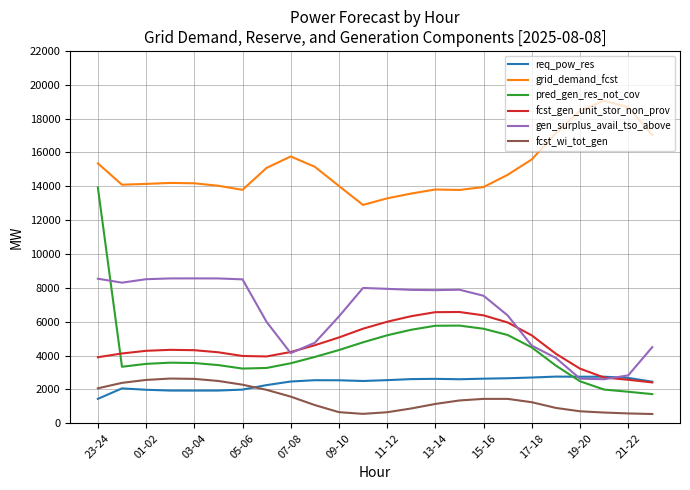

Which series has the largest total across all categories?

grid_demand_fcst